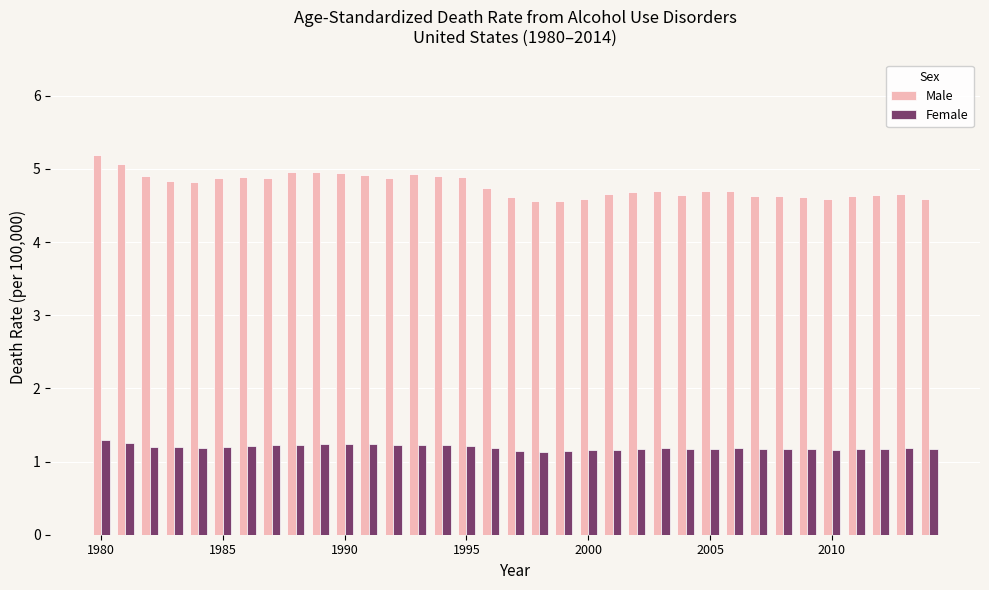

Which series has the largest range (max minus min)?

Male